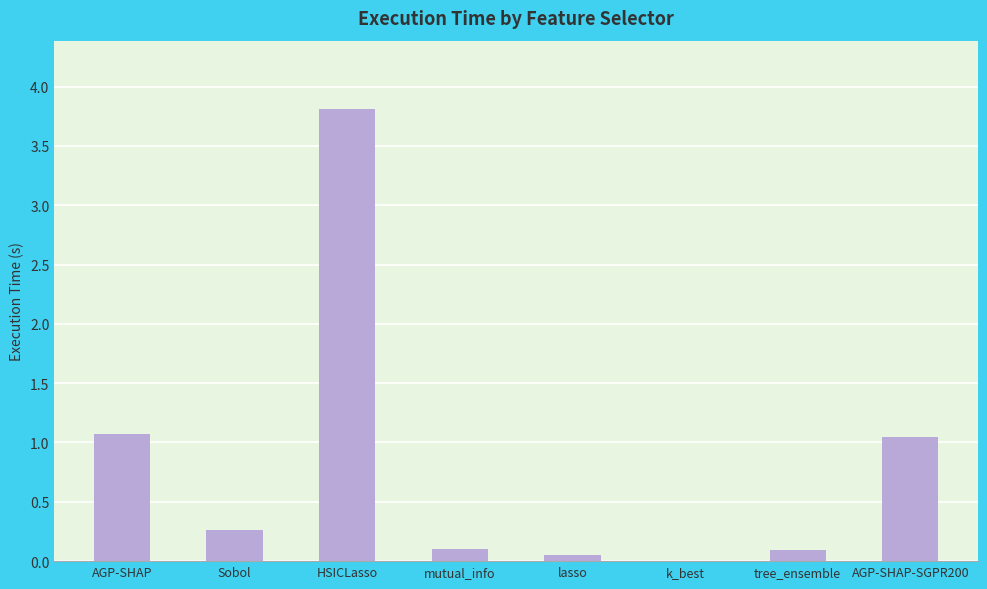

What value does the data have at HSICLasso?

3.8